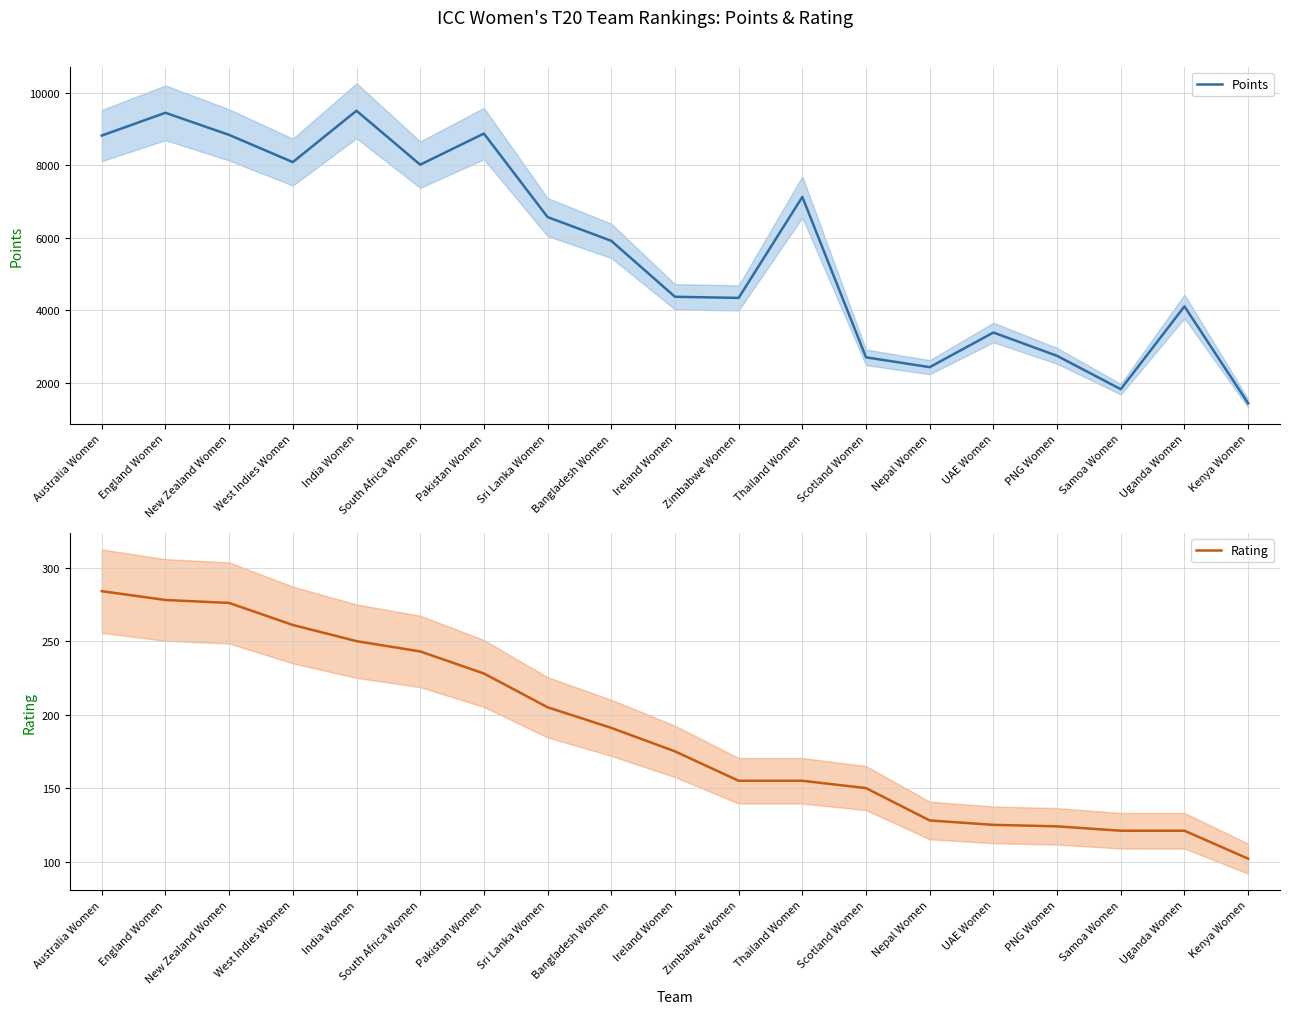

Rank the series by their maximum value, from highest to lowest.

Points, Rating